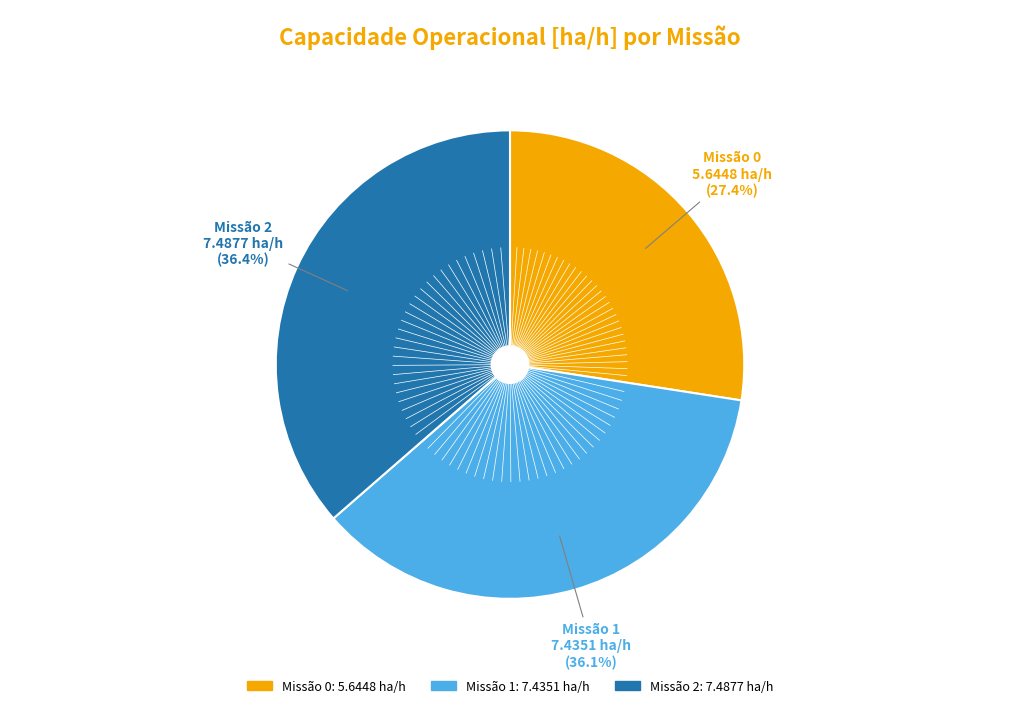

Is there a majority slice in this chart?

No